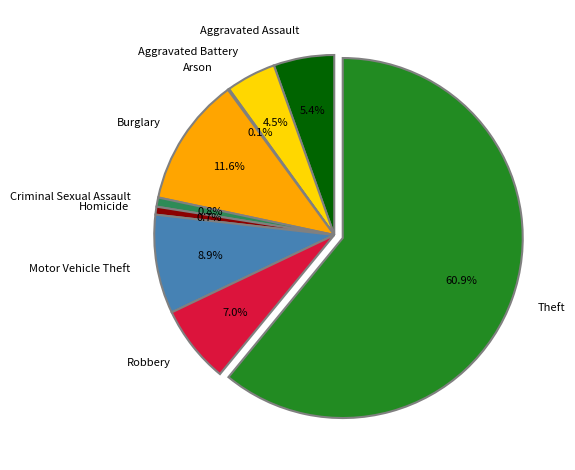

Is there a majority slice in this chart?

Yes